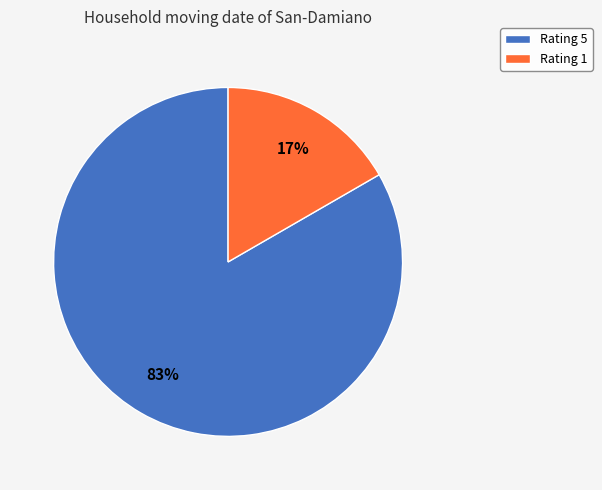

Does any single category account for the majority?

Yes